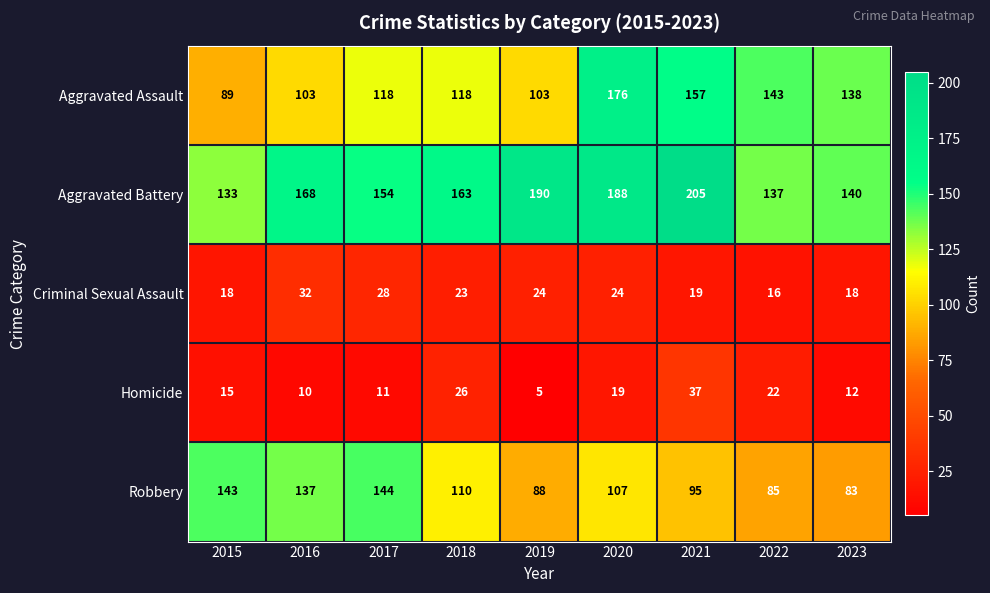

At which category does the chart reach its peak across all series?

2021